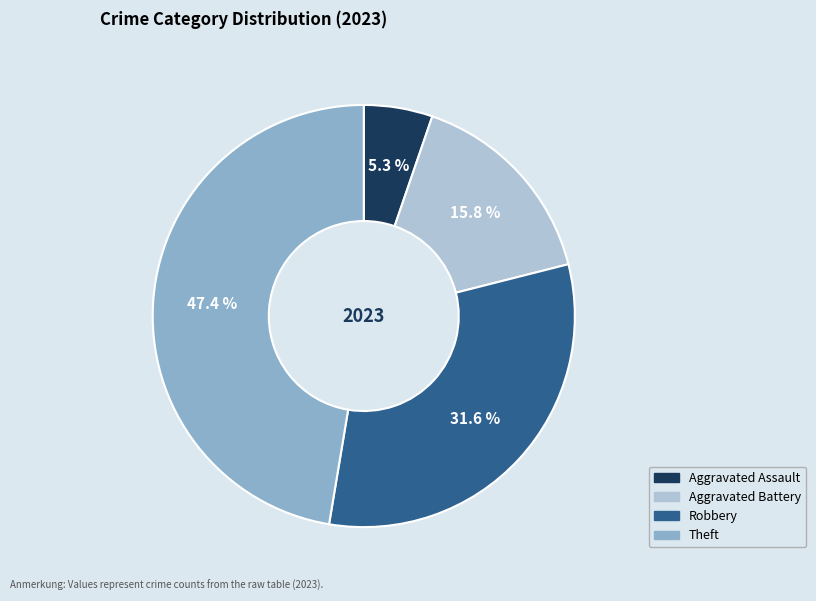

Is there a majority slice in this chart?

No